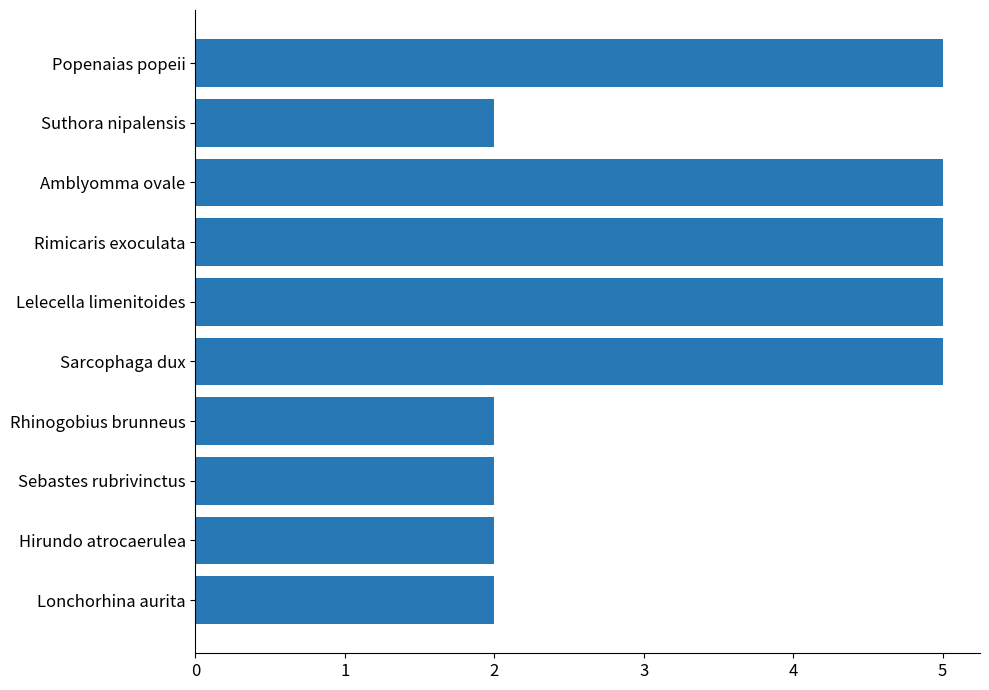

What is the greatest value displayed?

5